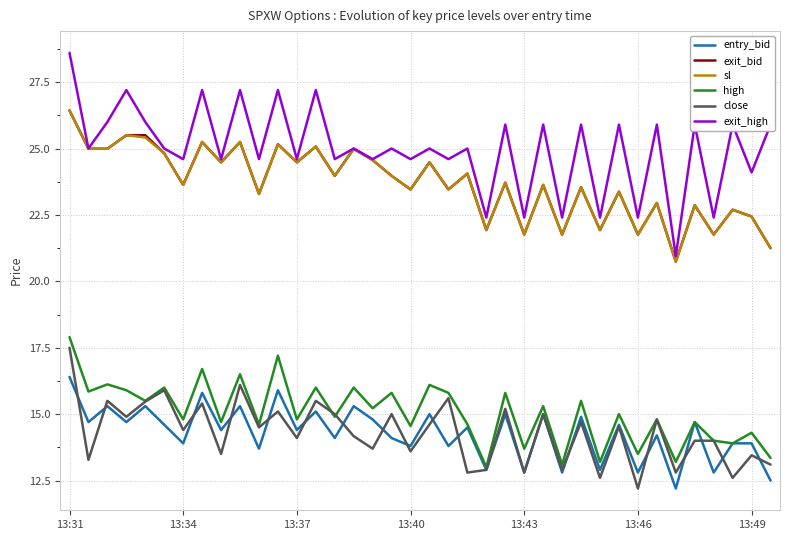

True or false: high and exit_bid cross at least once.

False